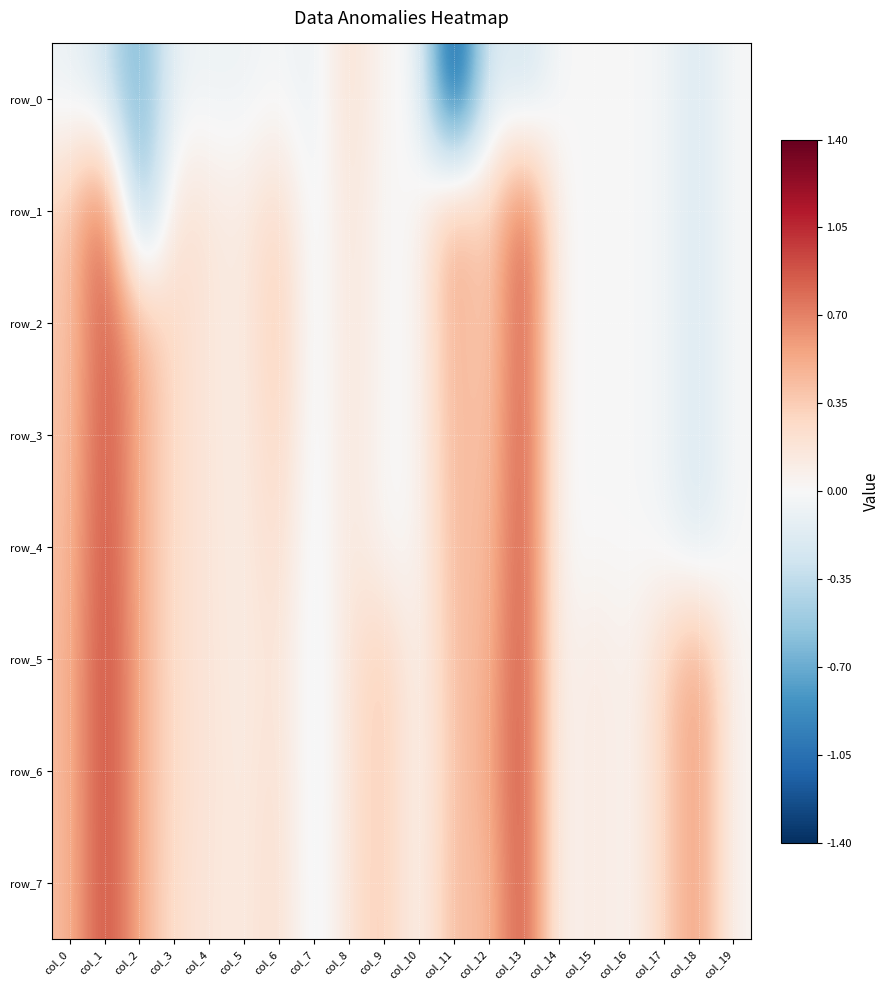

At which category is the sum across all series the highest?

col_13